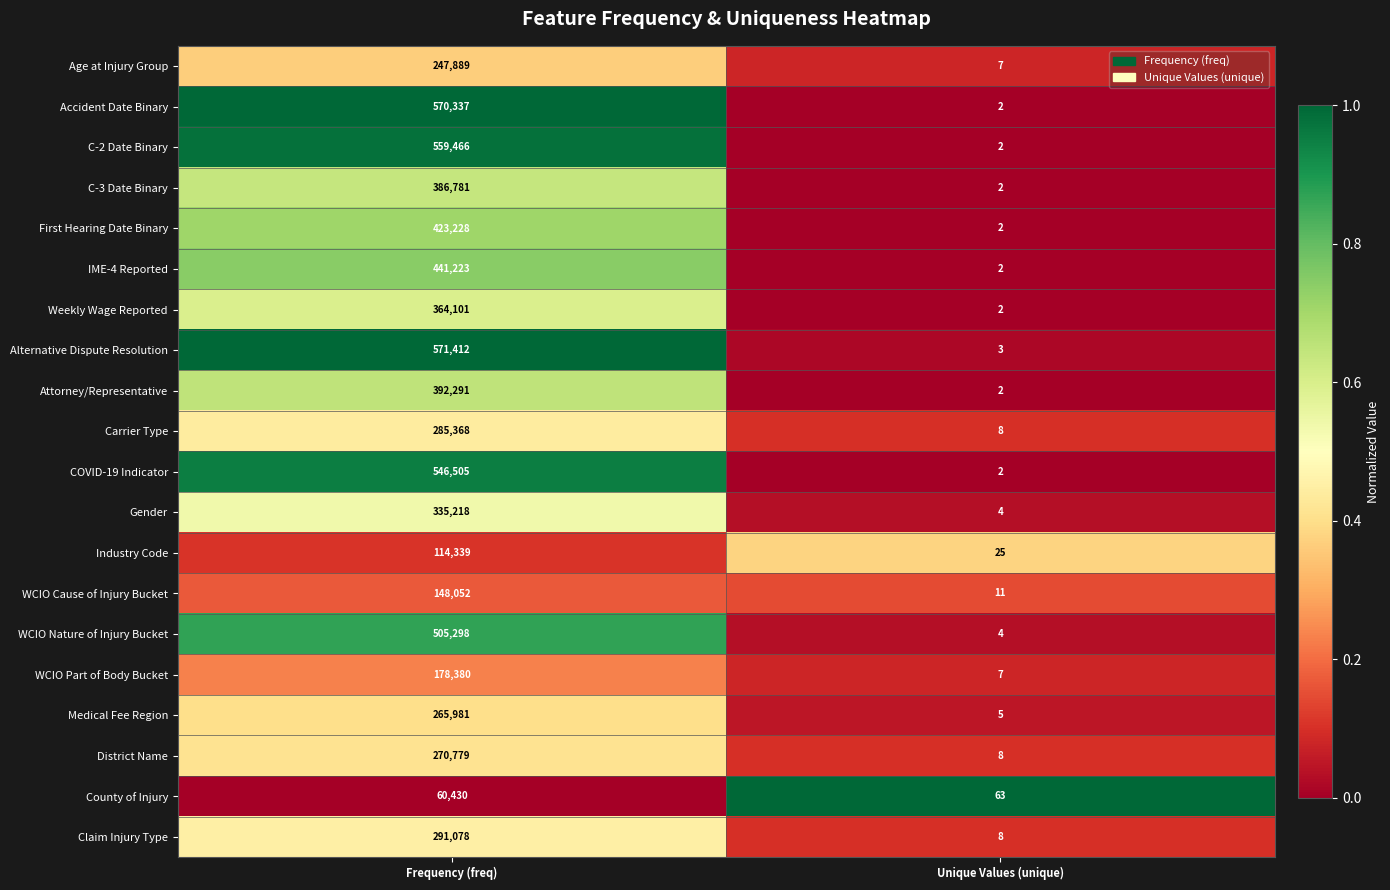

Count the number of categories in the chart.

2